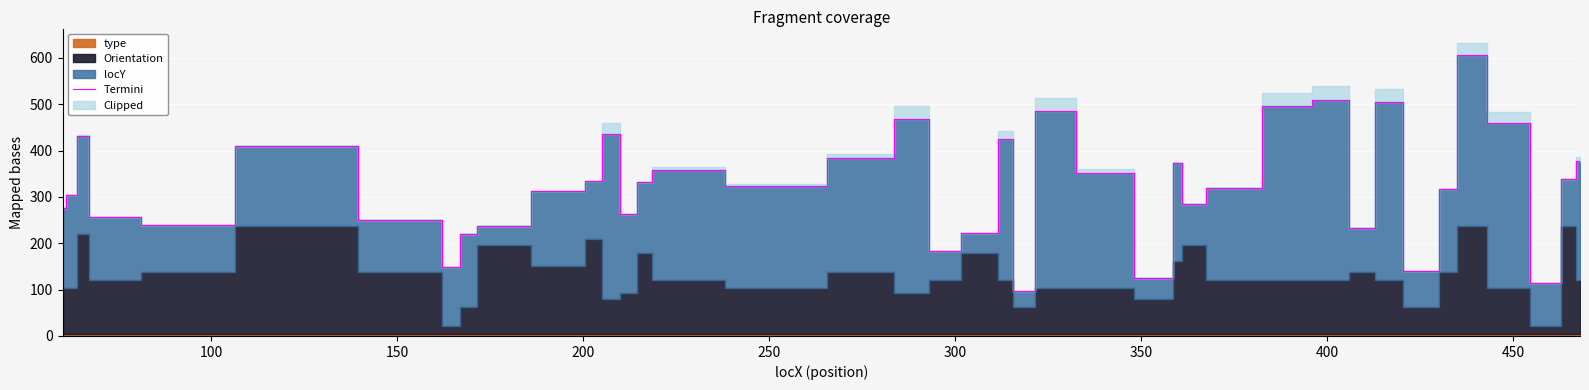

What is the minimum value for Termini?

96.2